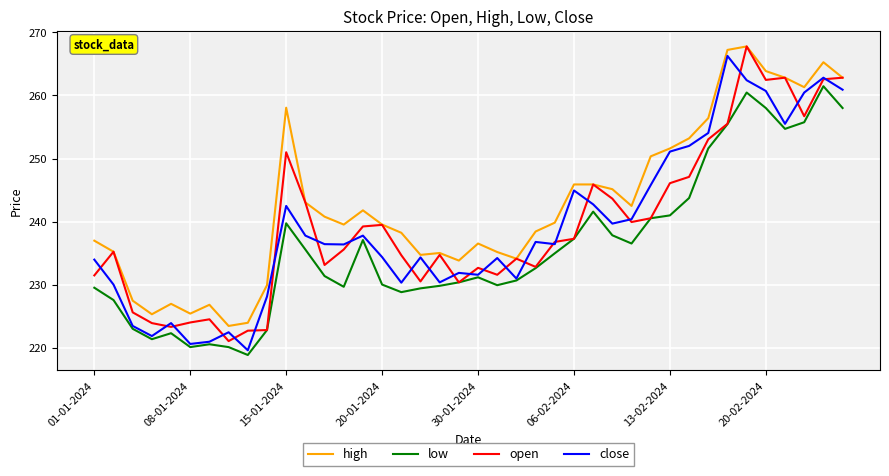

Which series has the largest total across all categories?

high